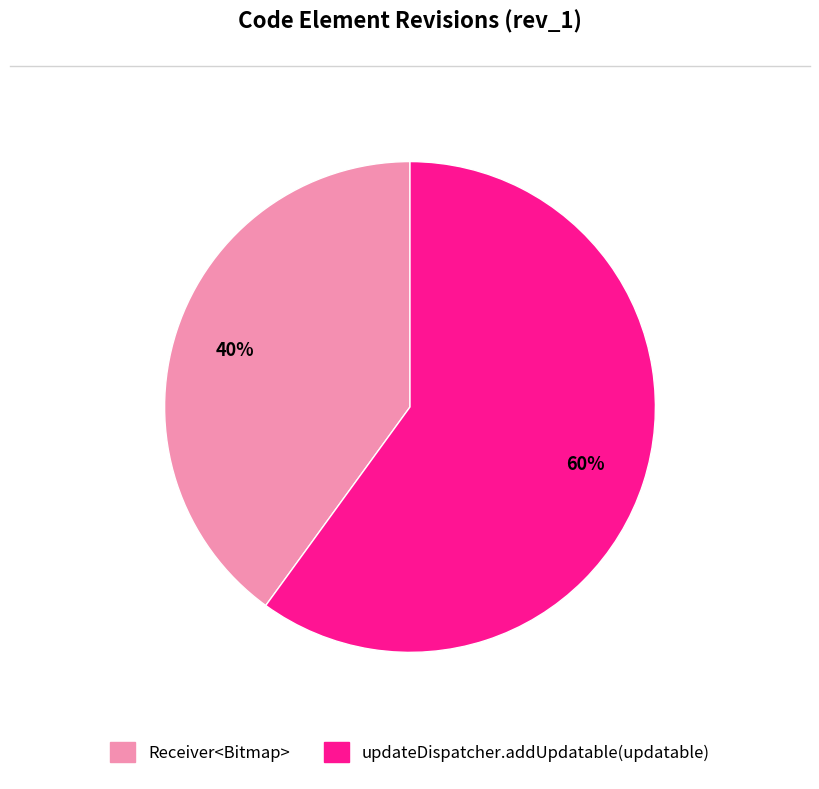

How many slices are in this pie chart?

2